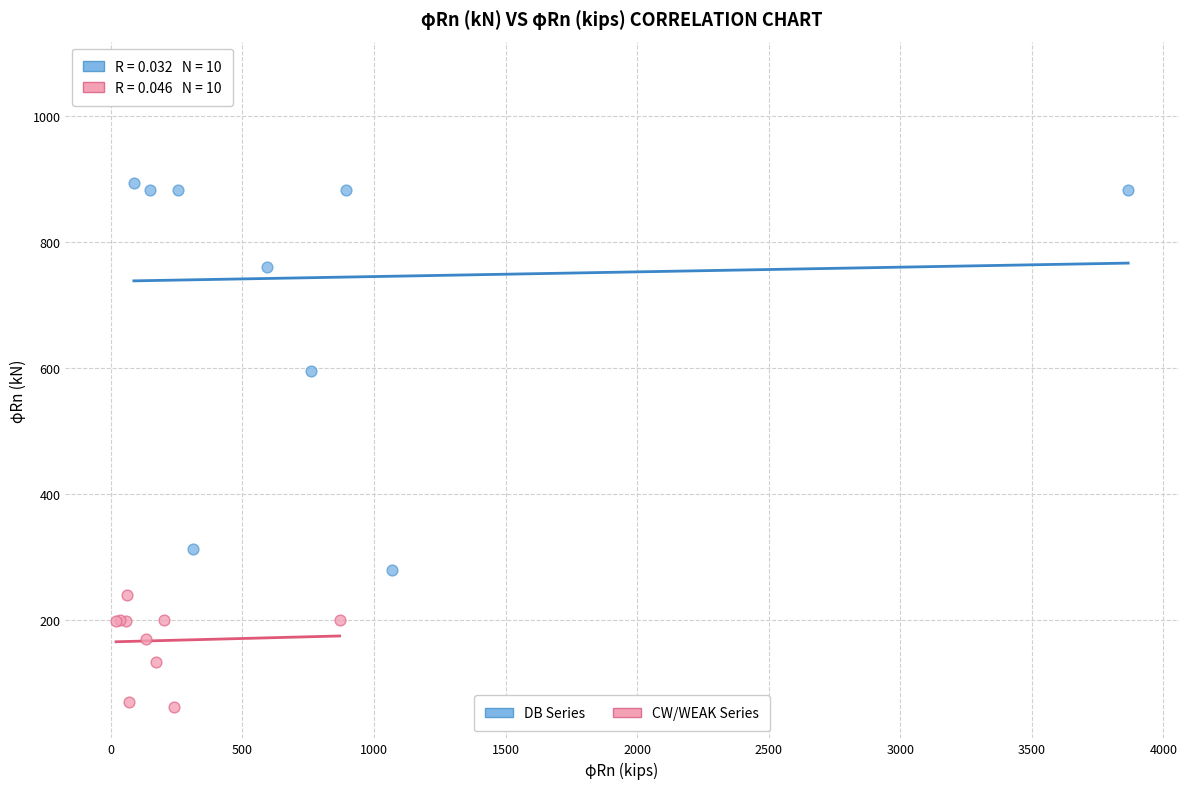

Which series has the widest spread of Y values?

DB Series